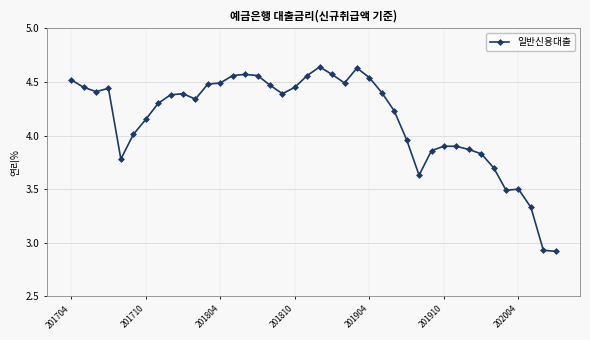

What is the difference between the maximum and minimum values?

1.7